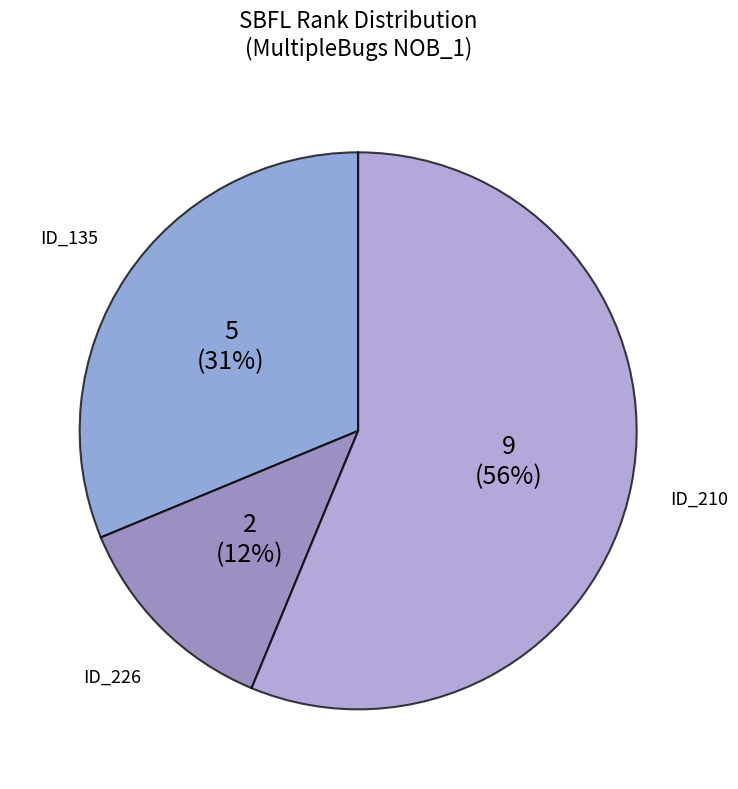

To the nearest percent, what is the average slice percentage?

33%